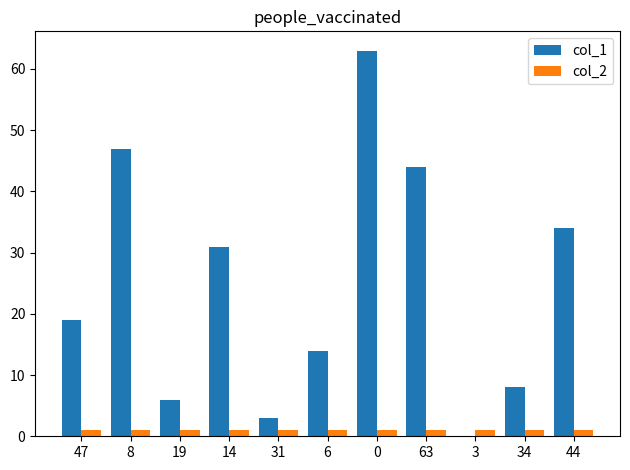

What is the sum of all col_2 values?

11